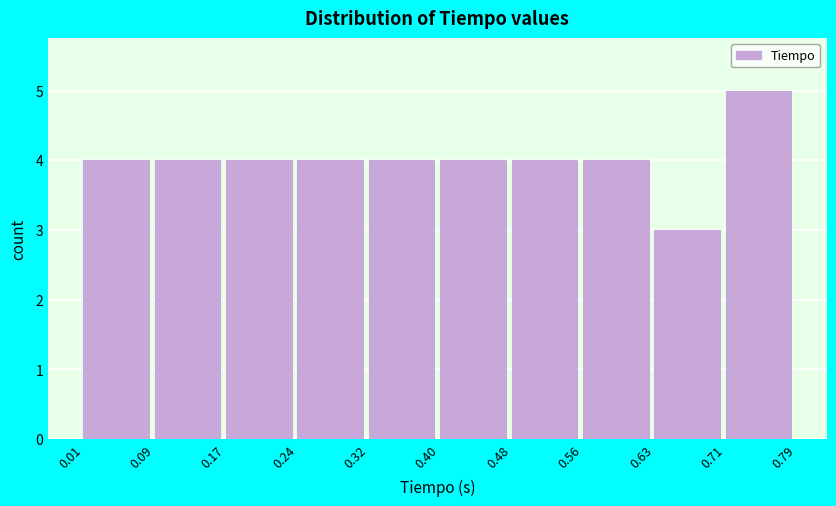

Over which range of the x-axis is the bar tallest?

0.71 to 0.79